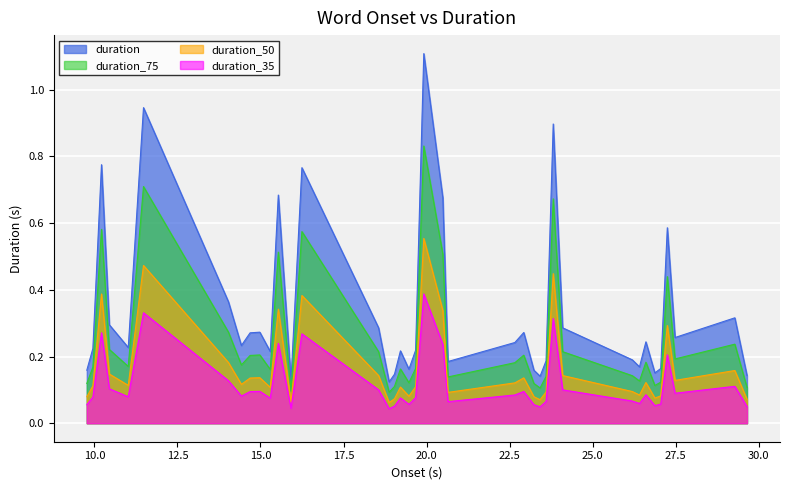

Which series has the widest spread of values?

duration